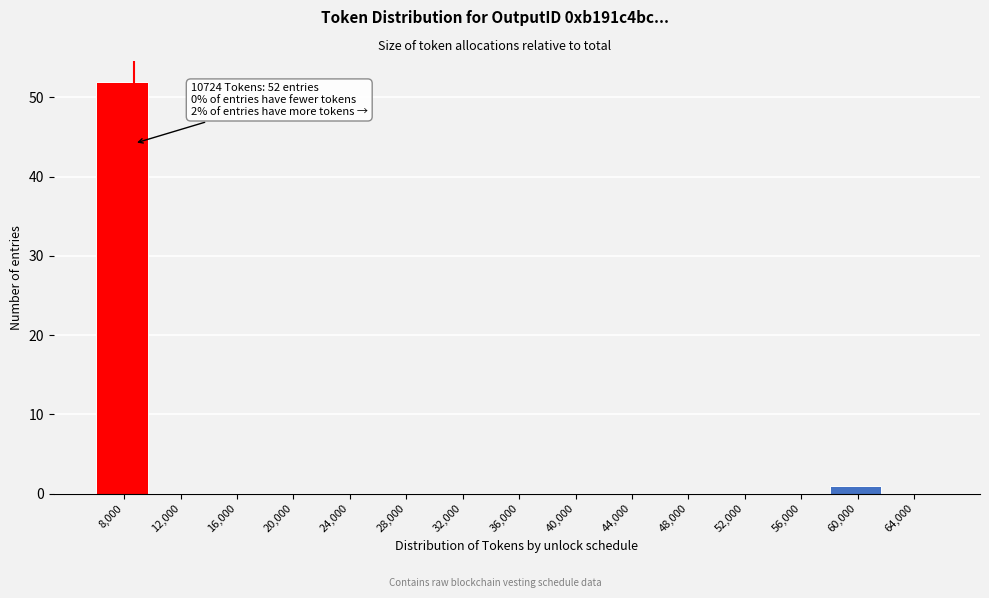

Reading left to right, extract all data points from this chart.

8,000=52	12,000=0	16,000=0	20,000=0	24,000=0	28,000=0	32,000=0	36,000=0	40,000=0	44,000=0	48,000=0	52,000=0	56,000=0	60,000=1	64,000=0